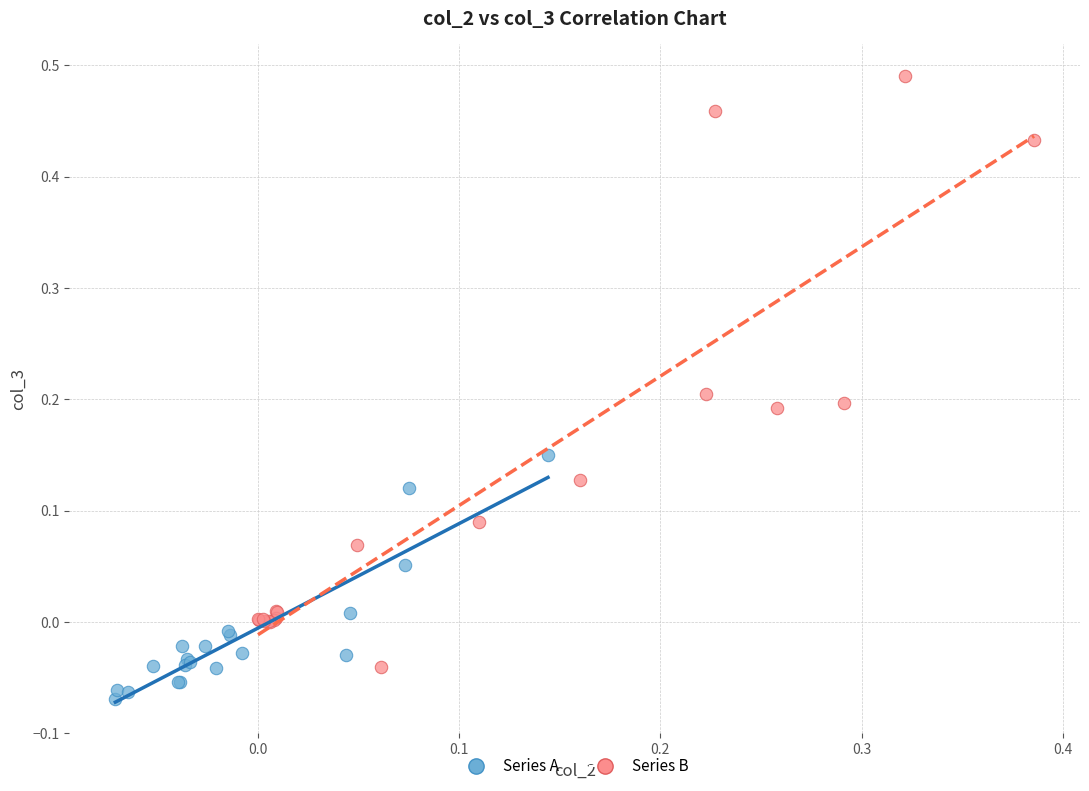

Which series contains the highest Y value?

Series B